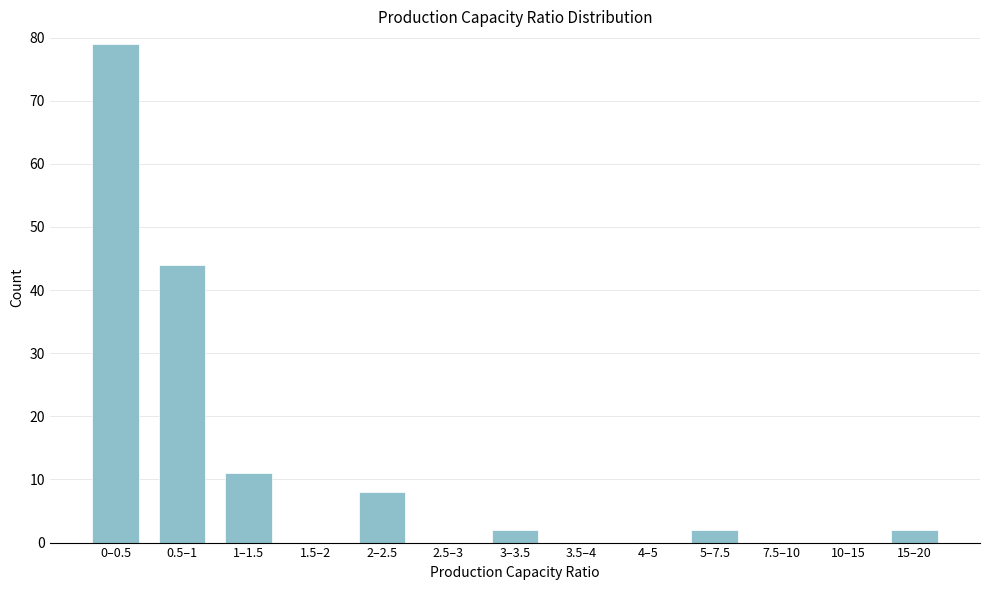

Reading left to right, list all the values displayed in this chart.

0–0.5=79	0.5–1=44	1–1.5=11	1.5–2=0	2–2.5=8	2.5–3=0	3–3.5=2	3.5–4=0	4–5=0	5–7.5=2	7.5–10=0	10–15=0	15–20=2